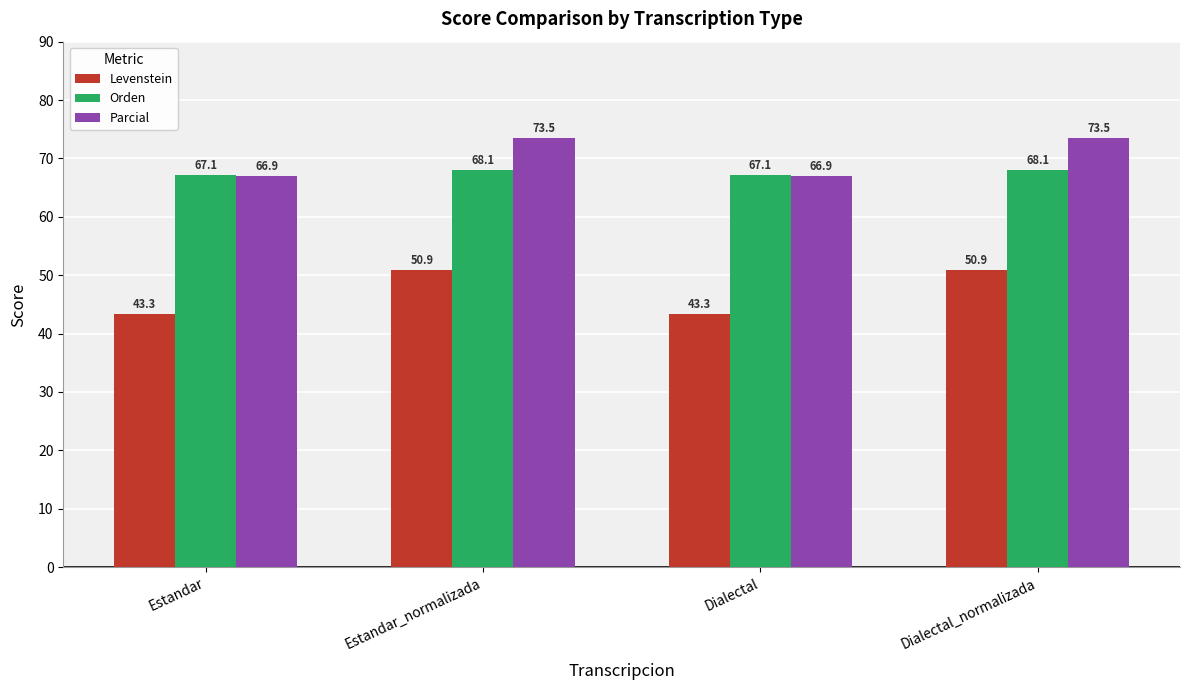

How many categories are shown in the chart?

4